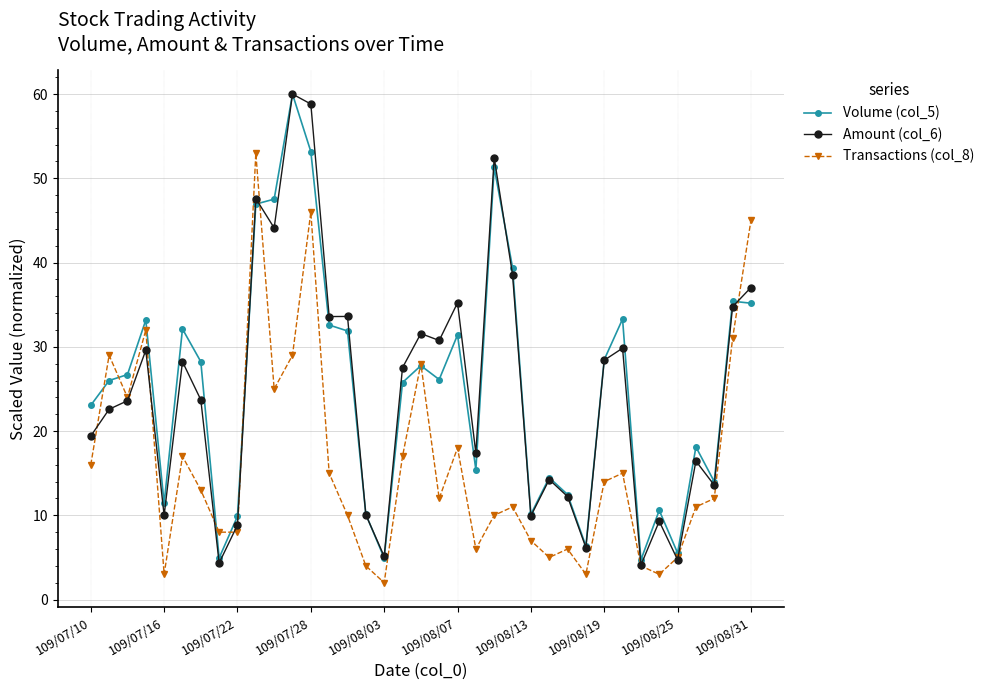

What is the greatest value displayed?

60.0